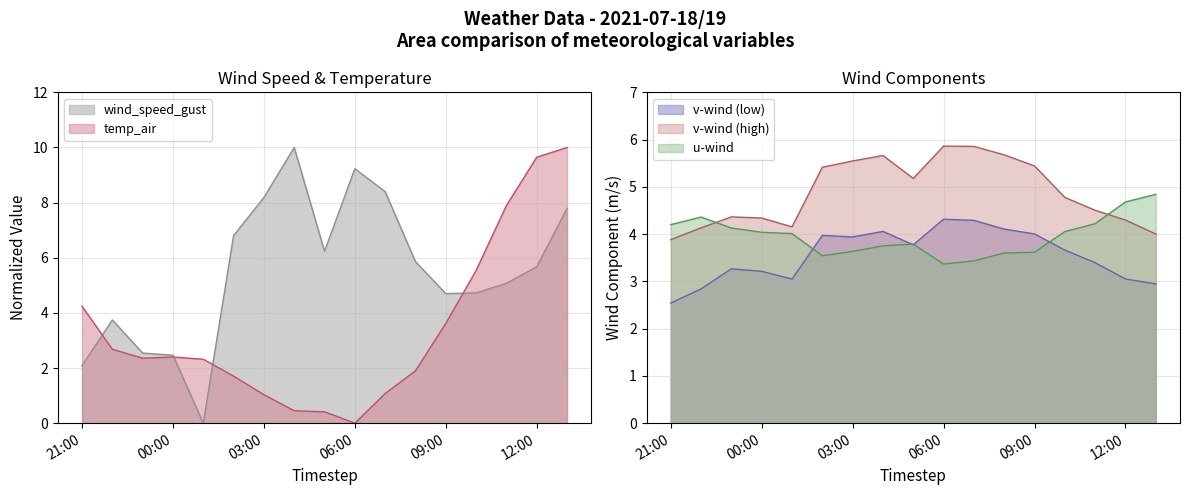

Is it true that temp_air equals 7.9 at 13?

False